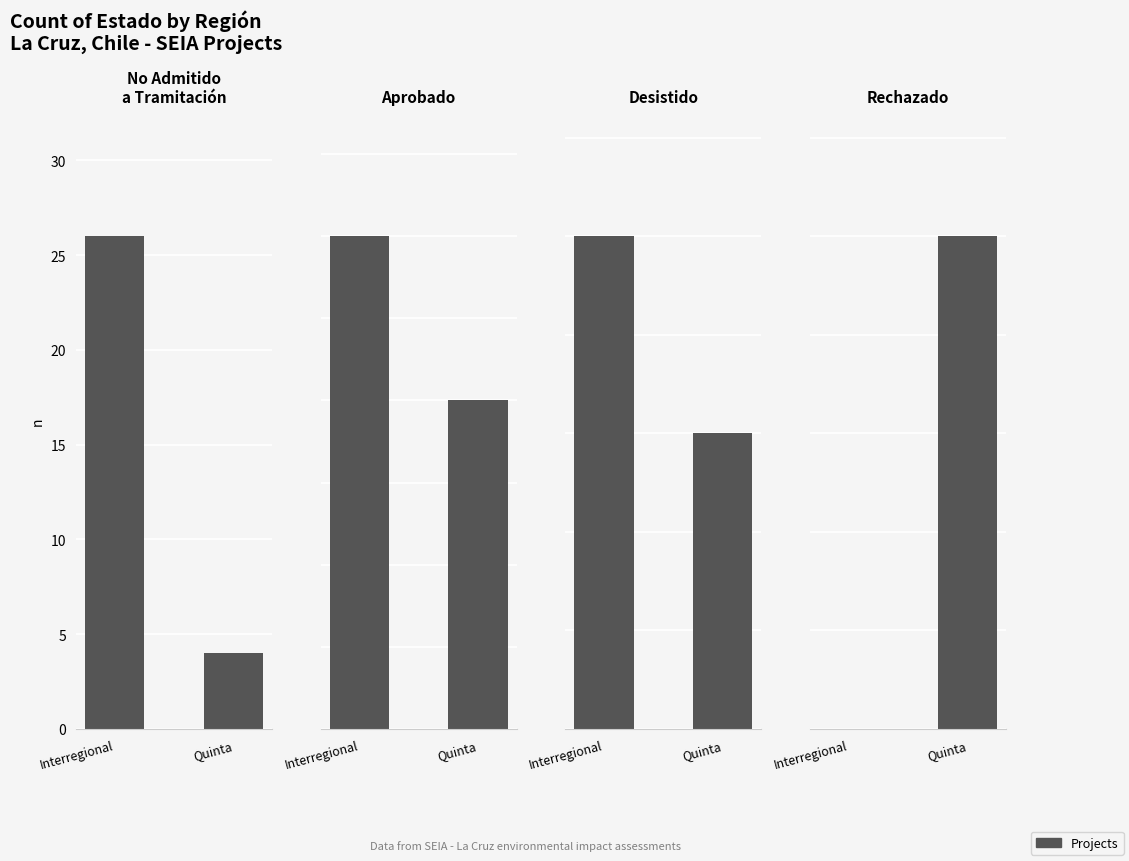

Reading left to right, transcribe all the data shown in this chart.

No Admitido
a Tramitación: Interregional=26	Quinta=4
Aprobado: Interregional=6	Quinta=4
Desistido: Interregional=5	Quinta=3
Rechazado: Interregional=0	Quinta=1